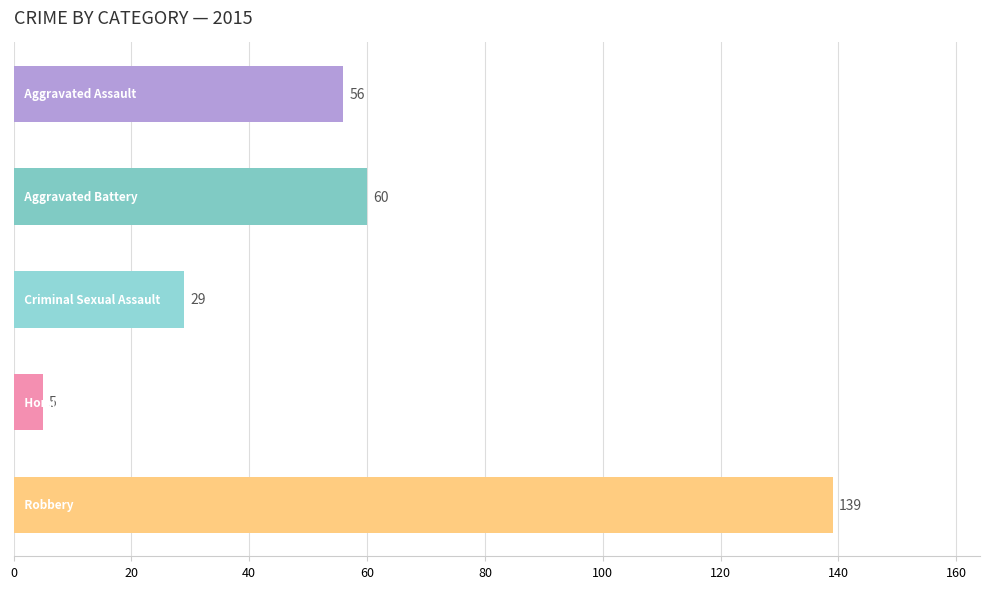

What is the smallest value displayed?

5